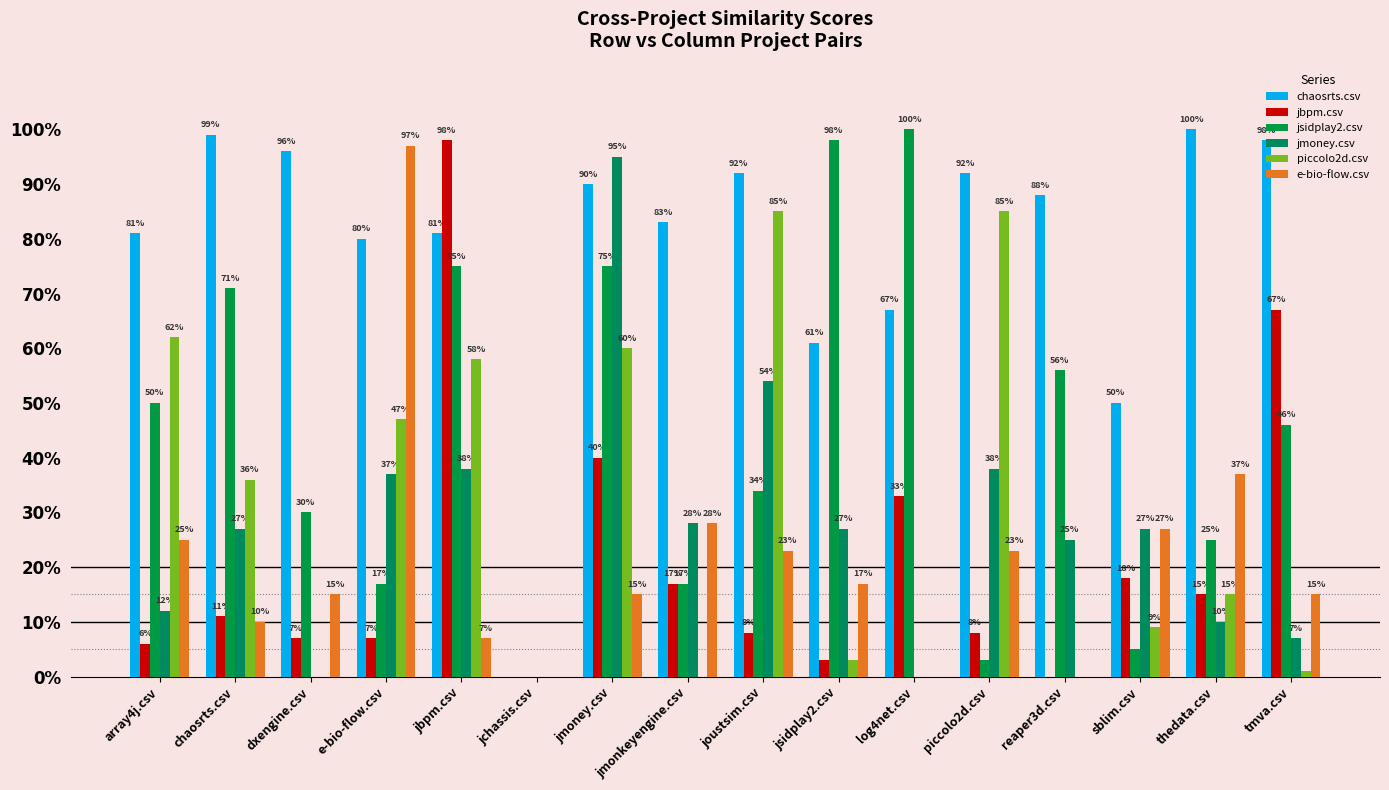

At which category is the sum across all series the highest?

jmoney.csv